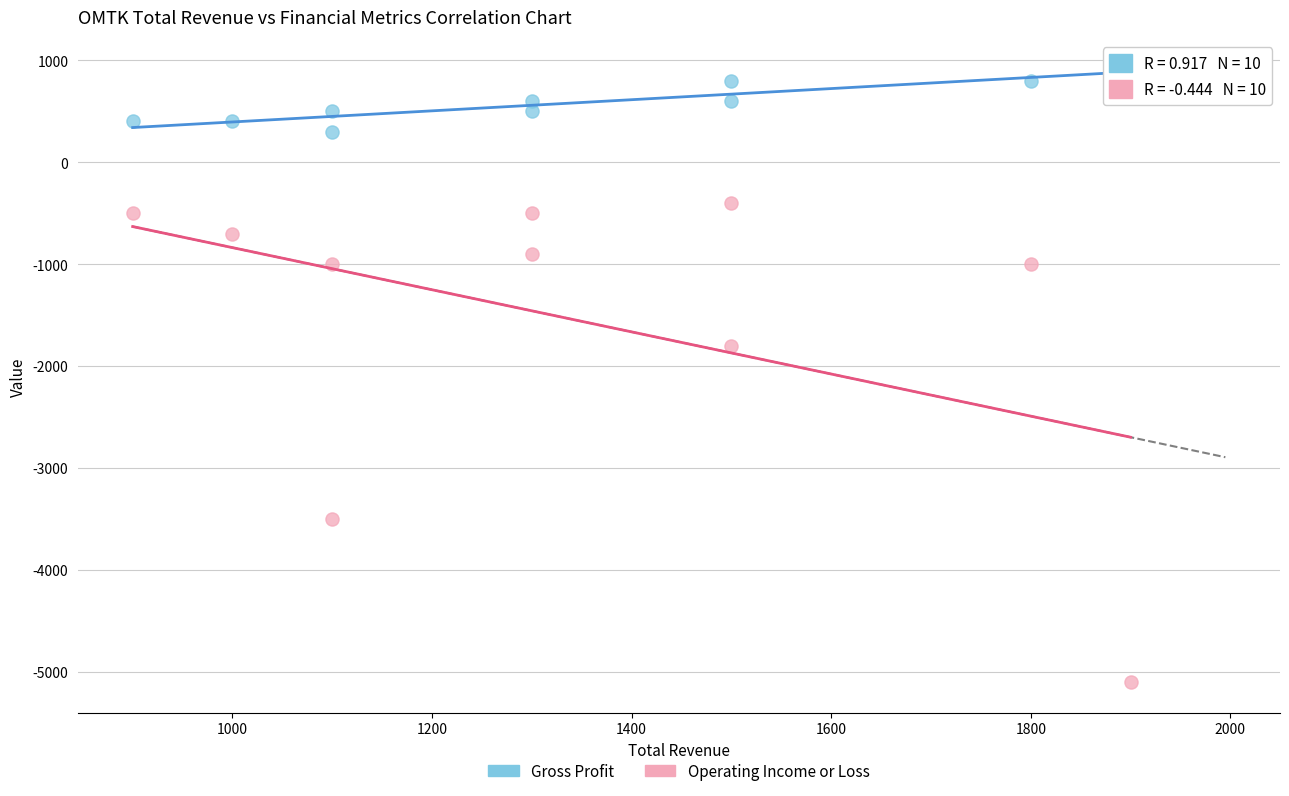

Which series contains the lowest Y value?

Operating Income or Loss